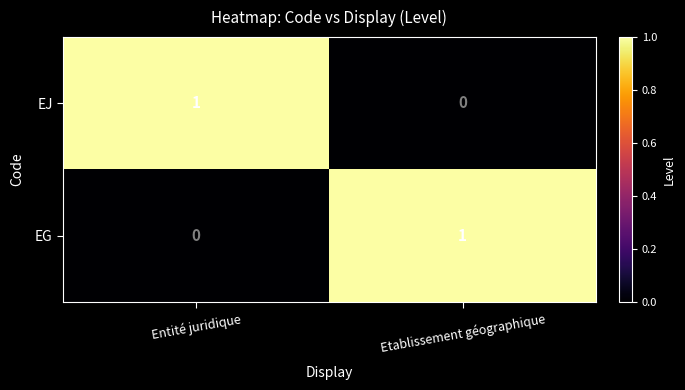

Reading left to right, transcribe all the data shown in this chart.

EJ: Entité juridique=1	Etablissement géographique=0
EG: Entité juridique=0	Etablissement géographique=1